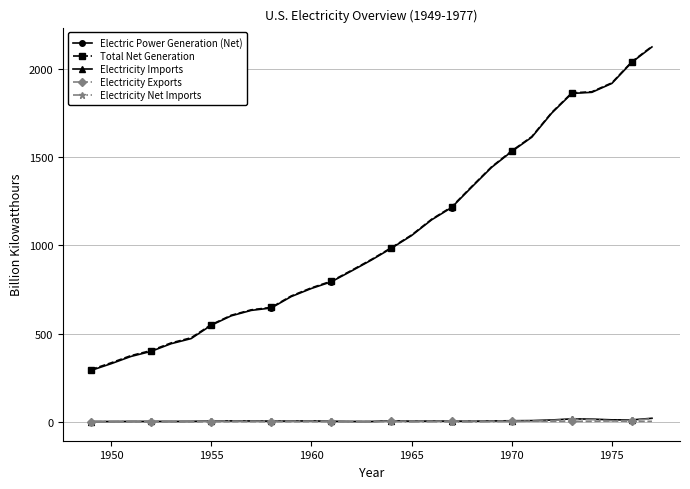

True or false: Electricity Imports and Total Net Generation cross at least once.

False